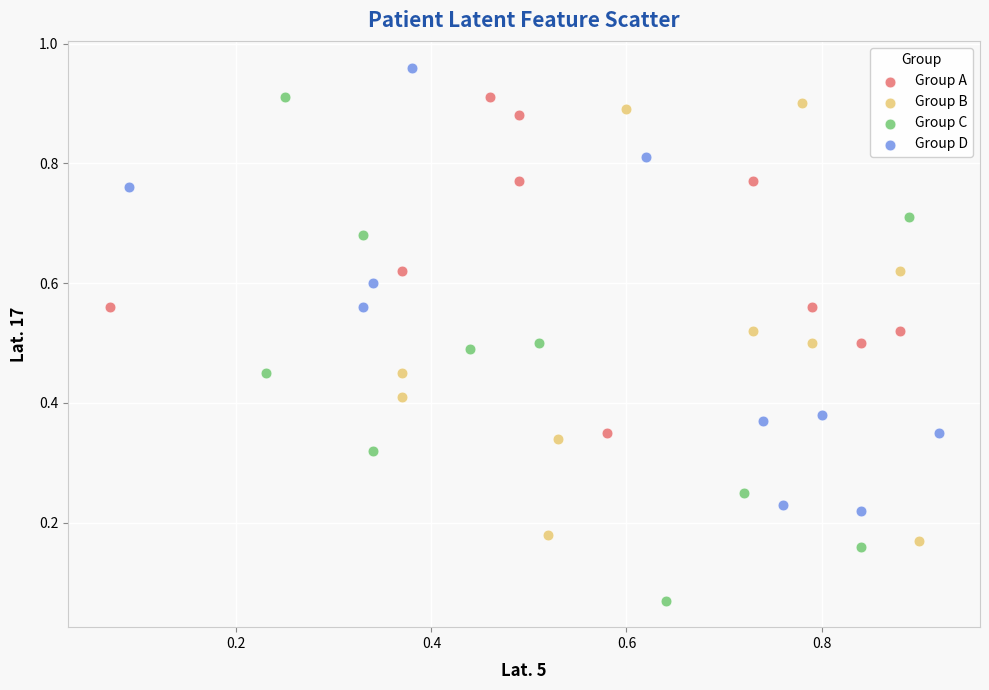

Which series contains the lowest Y value?

Group C